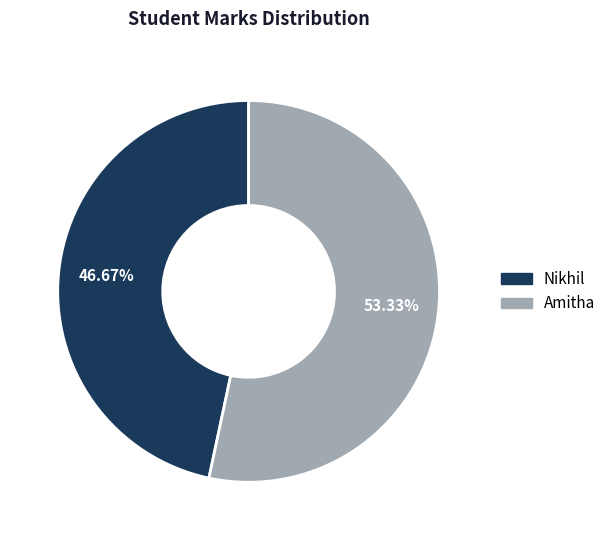

How many slices are in this pie chart?

2